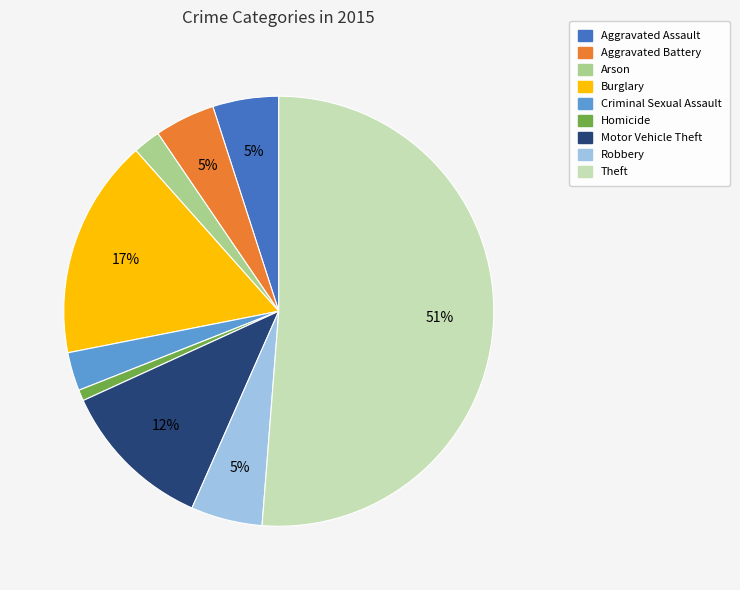

Combined, do Theft and Robbery account for over 50%?

Yes